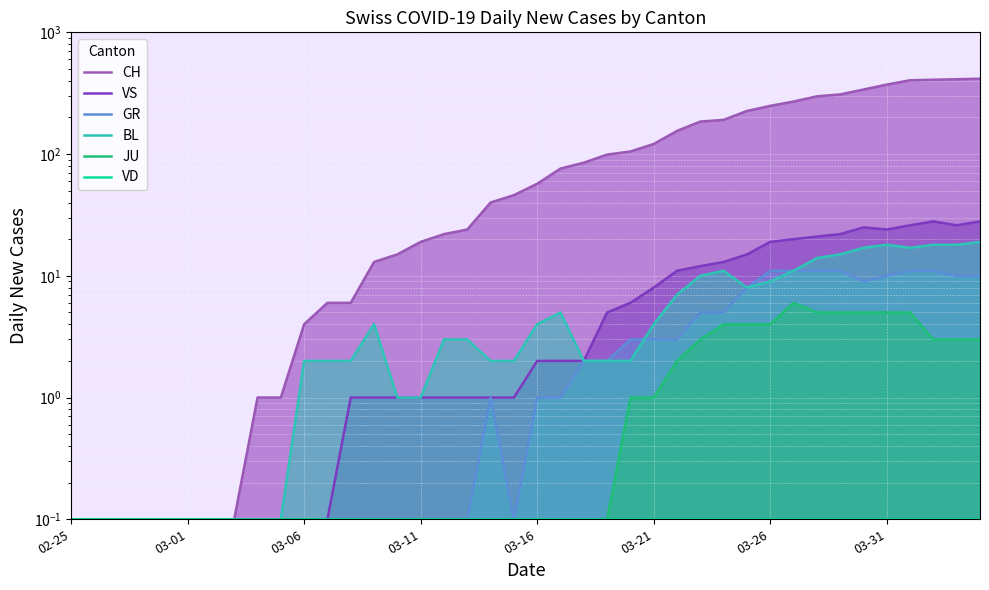

Rank the series by their maximum value, from highest to lowest.

CH, VS, BL, GR, JU, VD